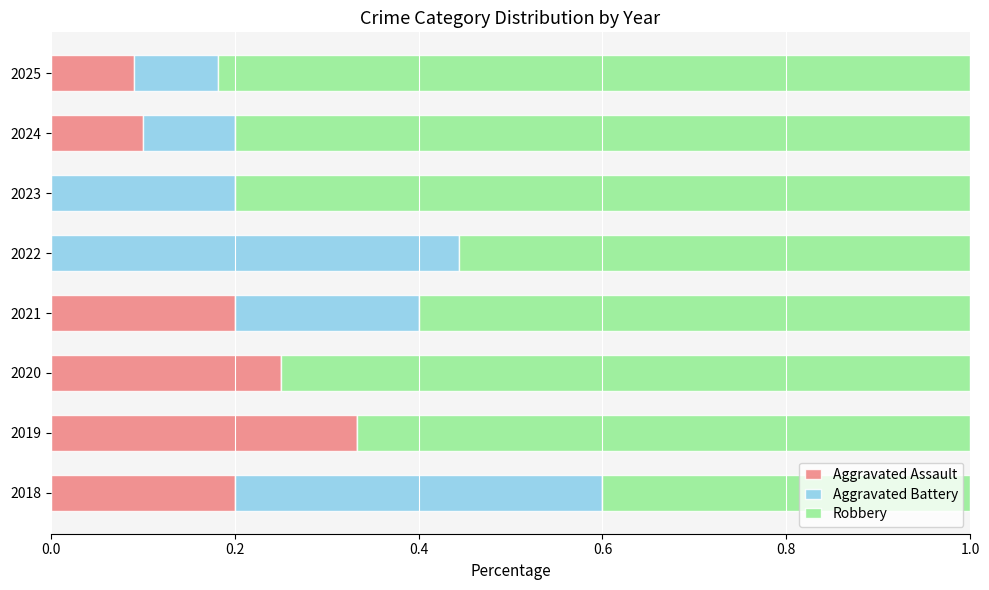

What is the total value across all series at 2024?

1.0